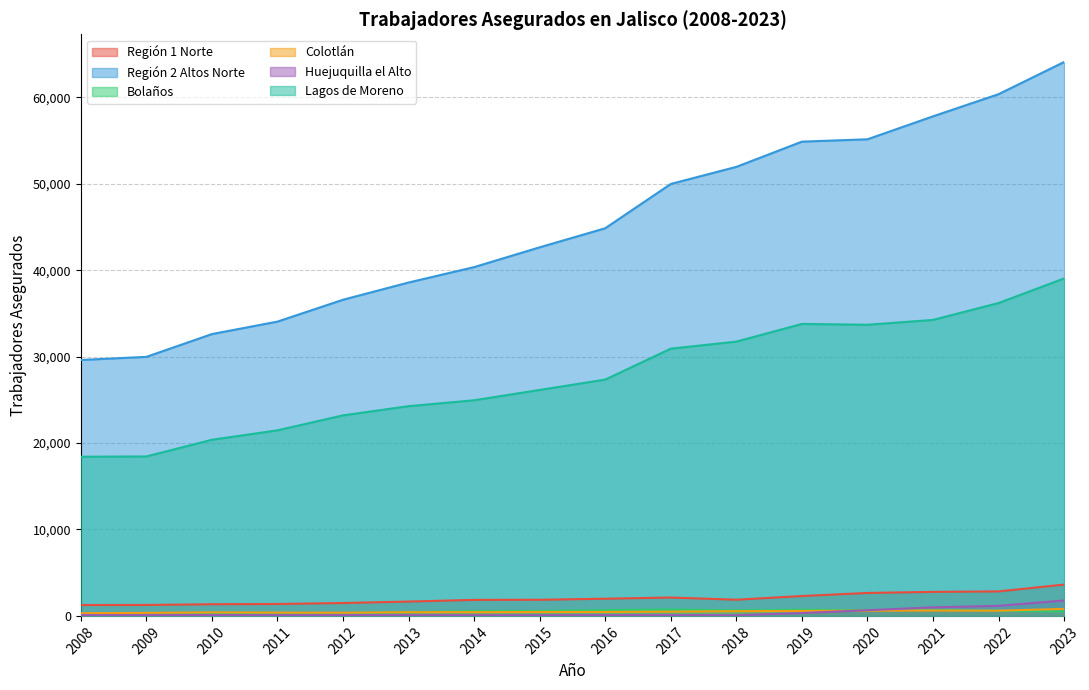

True or false: Bolaños and Región 2 Altos Norte intersect in this chart.

False